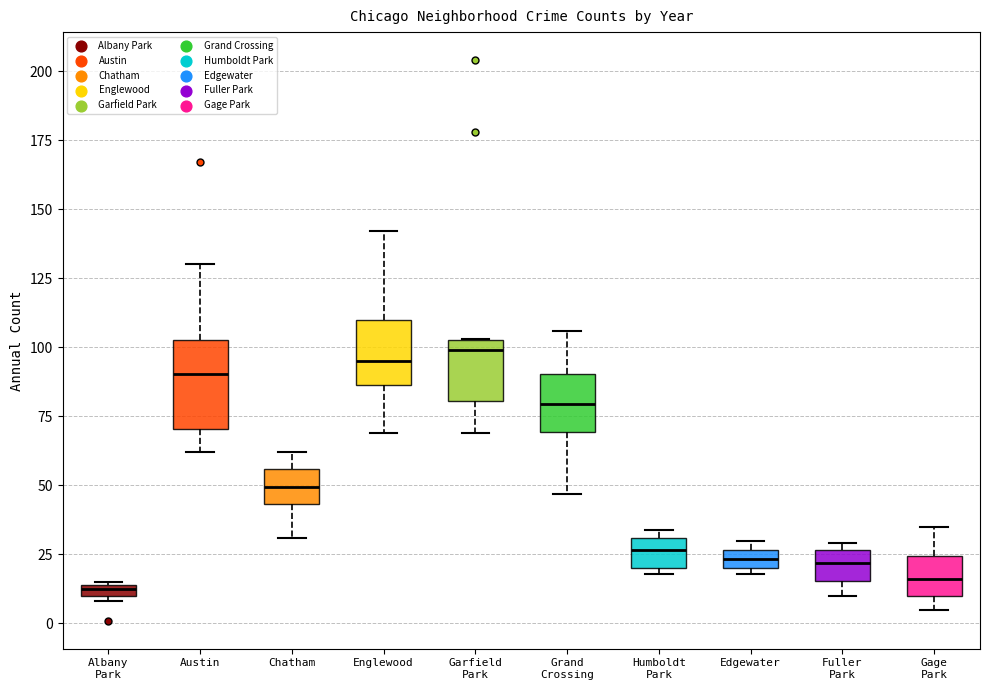

Which box is the tallest, from its lower edge to its upper edge?

Austin